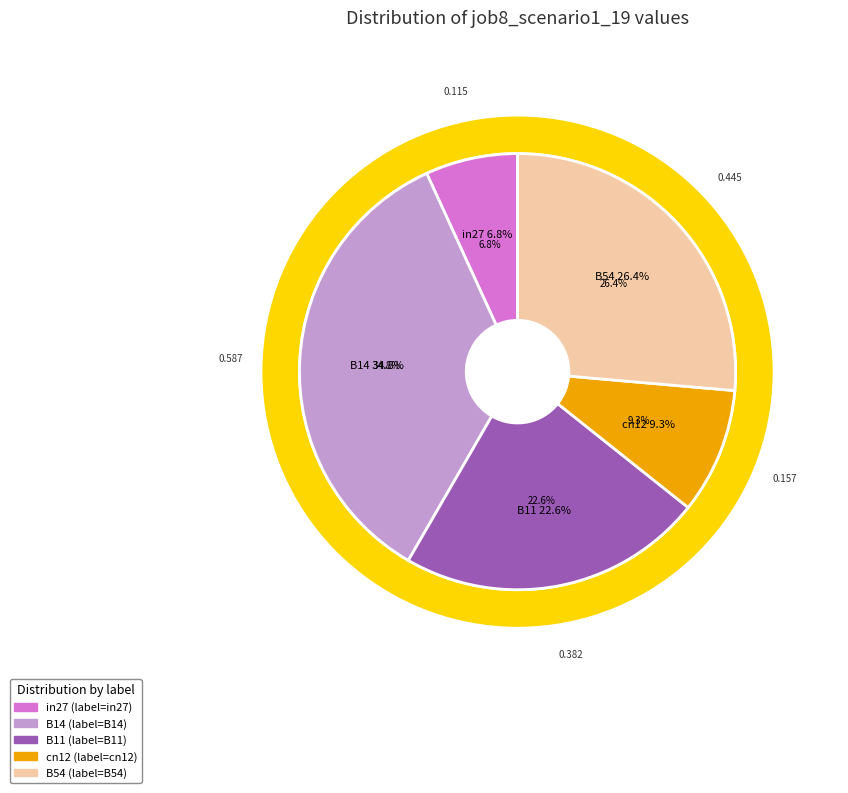

To the nearest percent, what is the average slice percentage?

20%